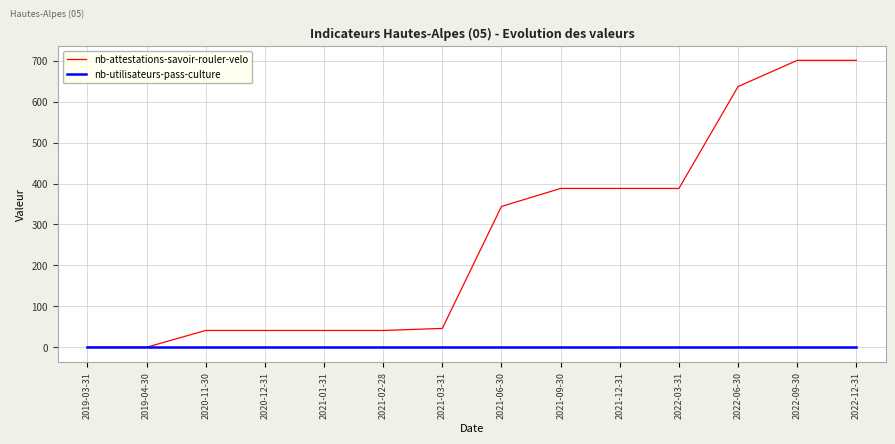

Which series has the largest total across all categories?

nb-attestations-savoir-rouler-velo